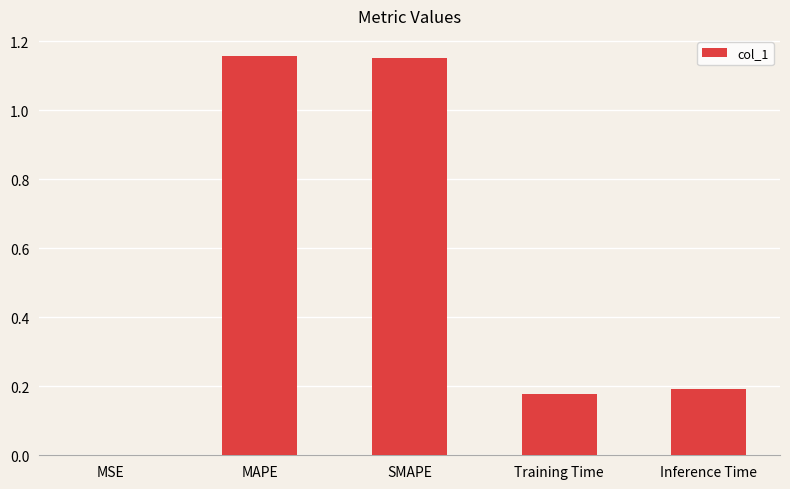

Is it true that the value at MAPE is 1.9?

False